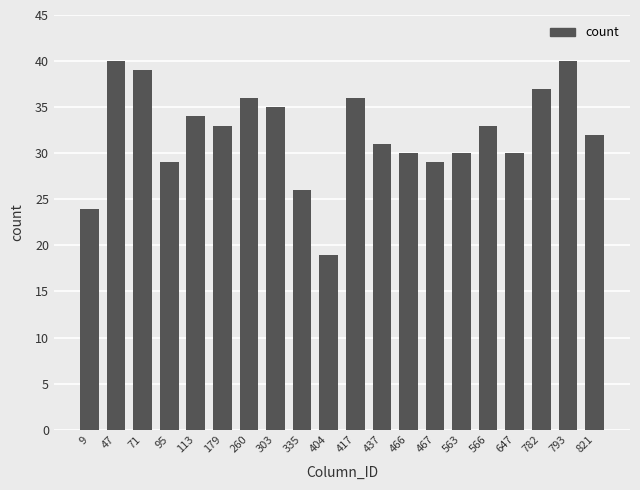

Approximately how many times larger is the value at 563 compared to 782?

0.8